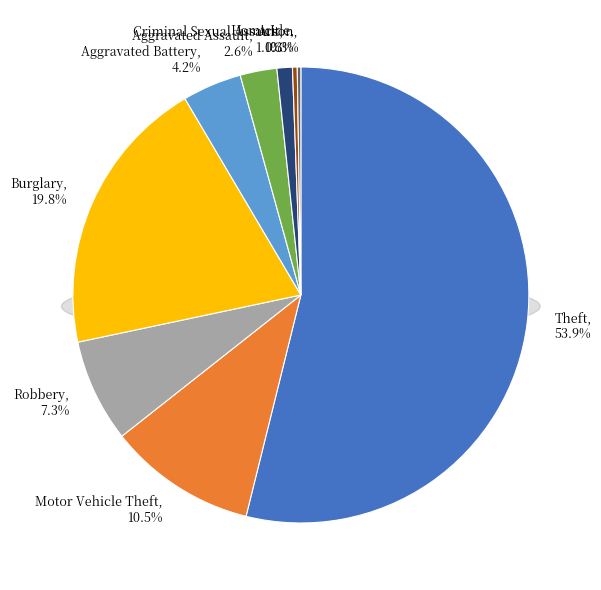

Do Robbery and Arson together represent more than half of the pie?

No